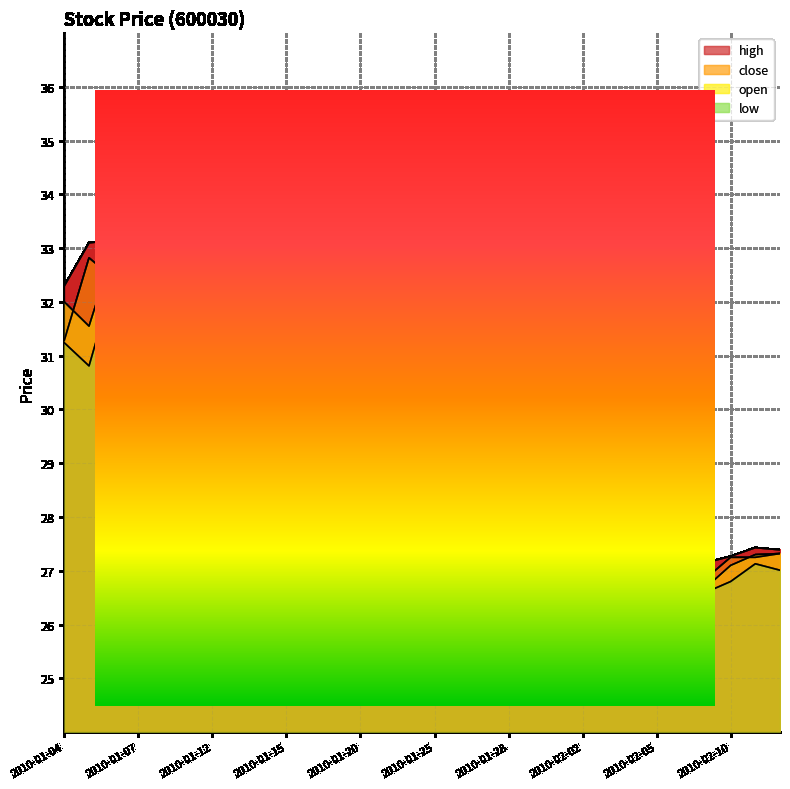

Which has a higher value, 2010-01-04 or 2010-01-25?

2010-01-04